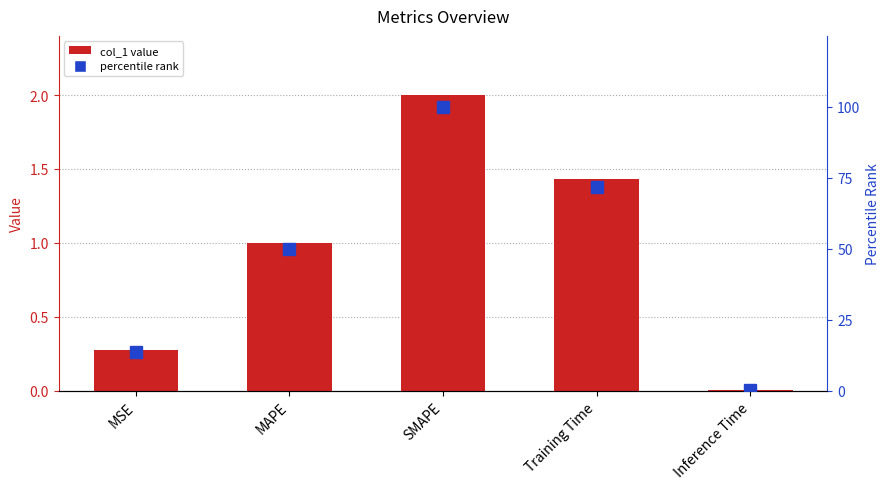

What is the sum of all col_1 values?

4.7